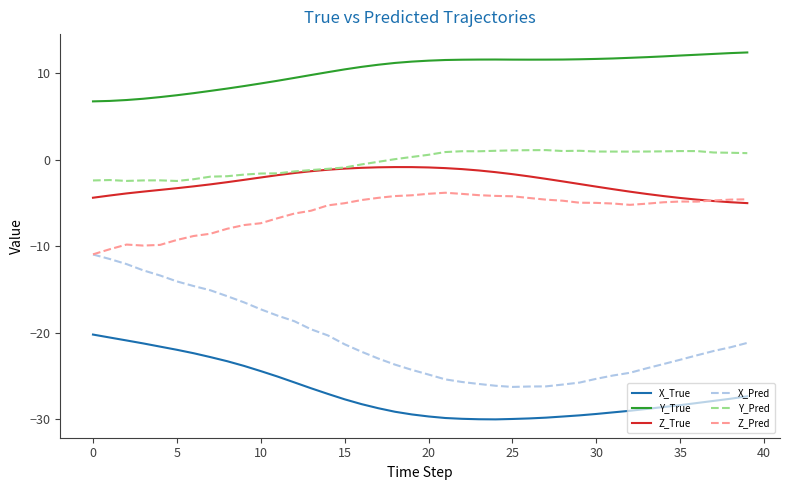

True or false: X_True and X_Pred cross at least once.

False